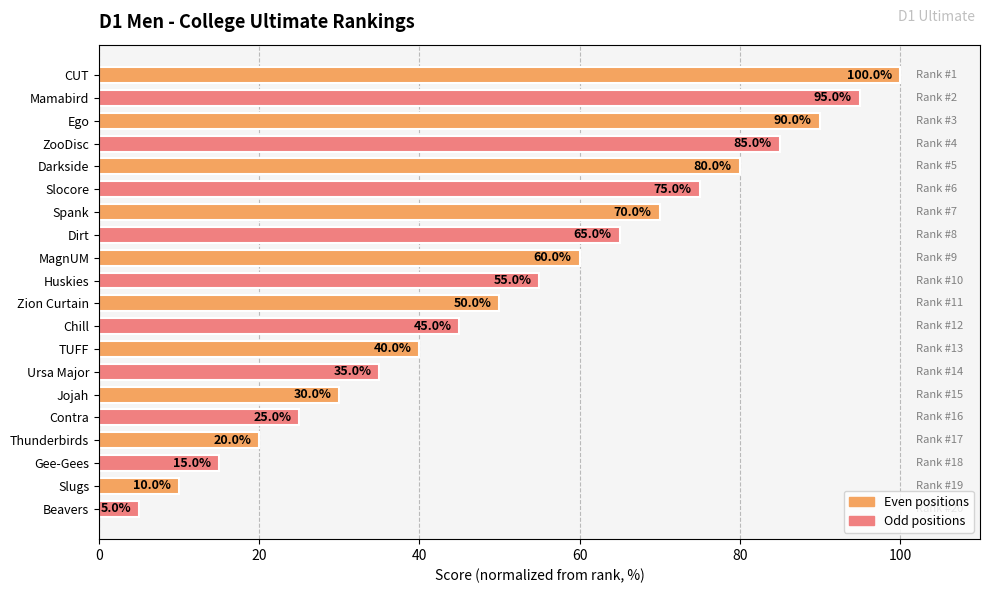

Rank the categories by value from highest to lowest.

CUT, Mamabird, Ego, ZooDisc, Darkside, Slocore, Spank, Dirt, MagnUM, Huskies, Zion Curtain, Chill, TUFF, Ursa Major, Jojah, Contra, Thunderbirds, Gee-Gees, Slugs, Beavers